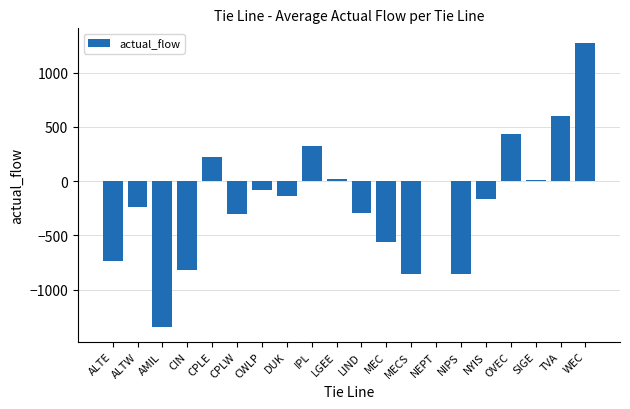

At which label does the data first exceed -133?

CPLE